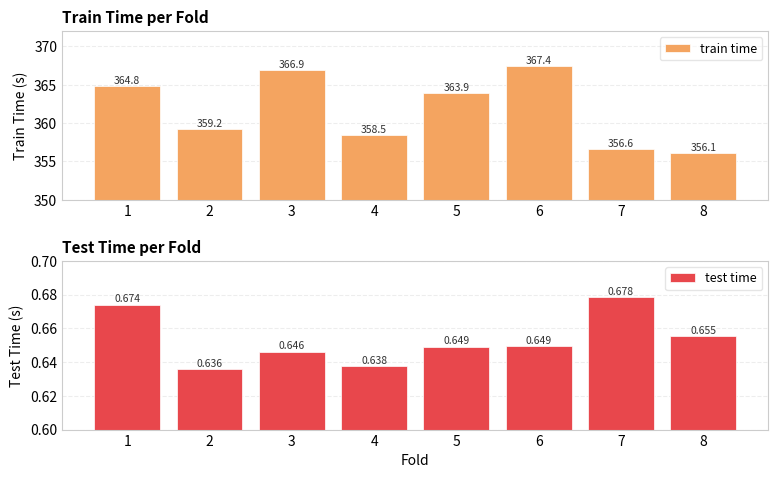

Reading left to right, what are all the values shown in this chart?

train time: 364.8	359.2	366.9	358.5	363.9	367.4	356.6	356.1
test time: 0.7	0.6	0.6	0.6	0.6	0.6	0.7	0.7